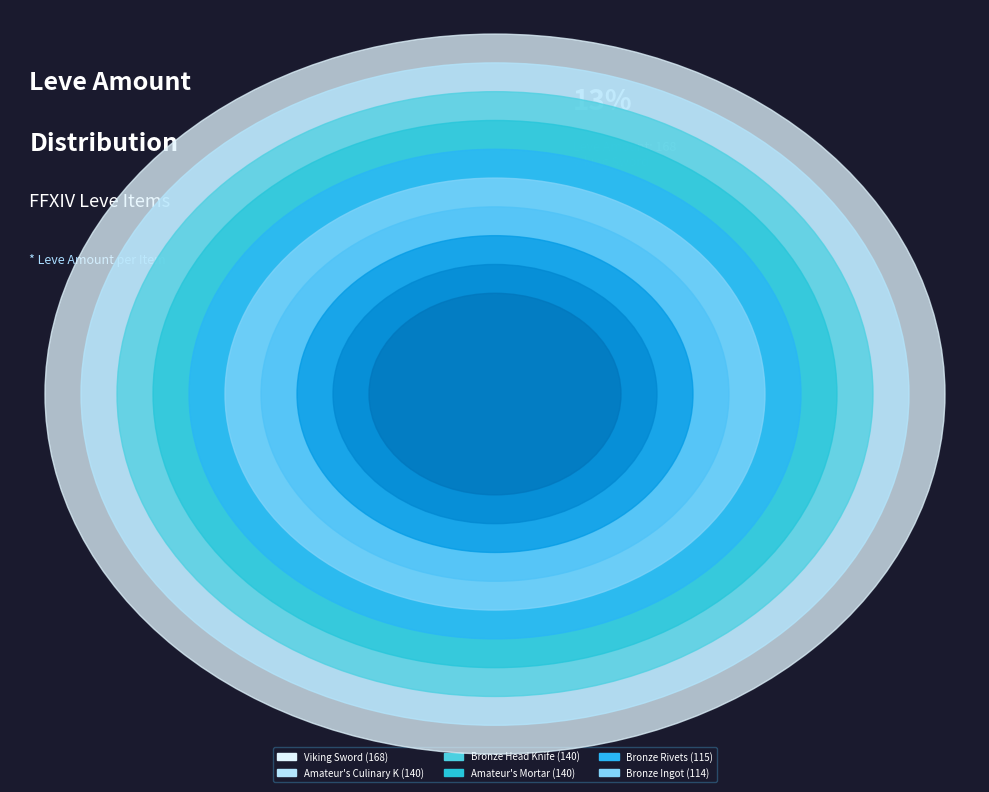

Which has a higher value, Bronze Bastard Sword or Bronze Ingot?

Bronze Ingot